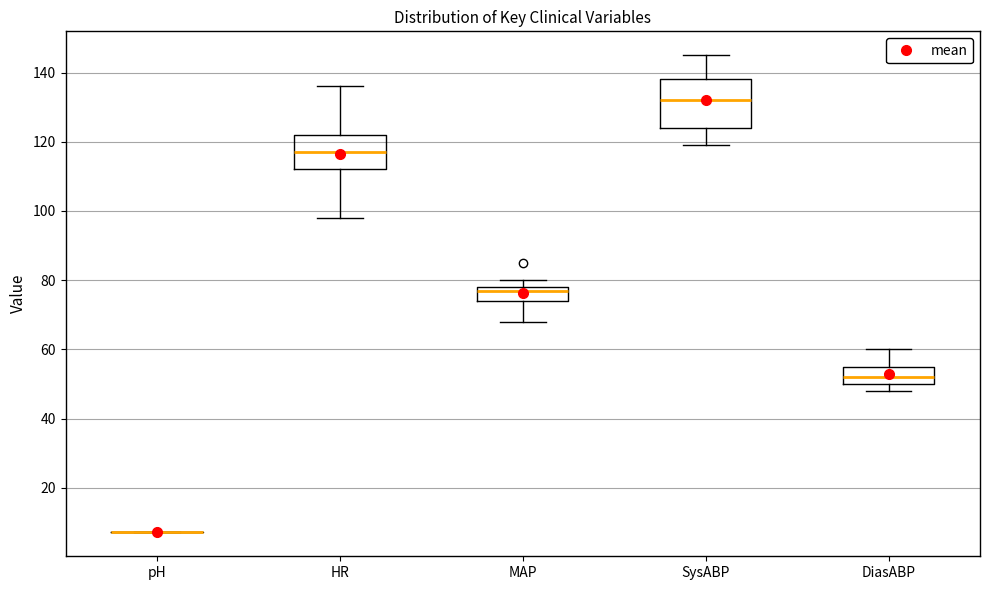

Where is the upper edge of the box for MAP on the y-axis? The values are not printed on the chart, so give them approximately, as read against the axis.

78